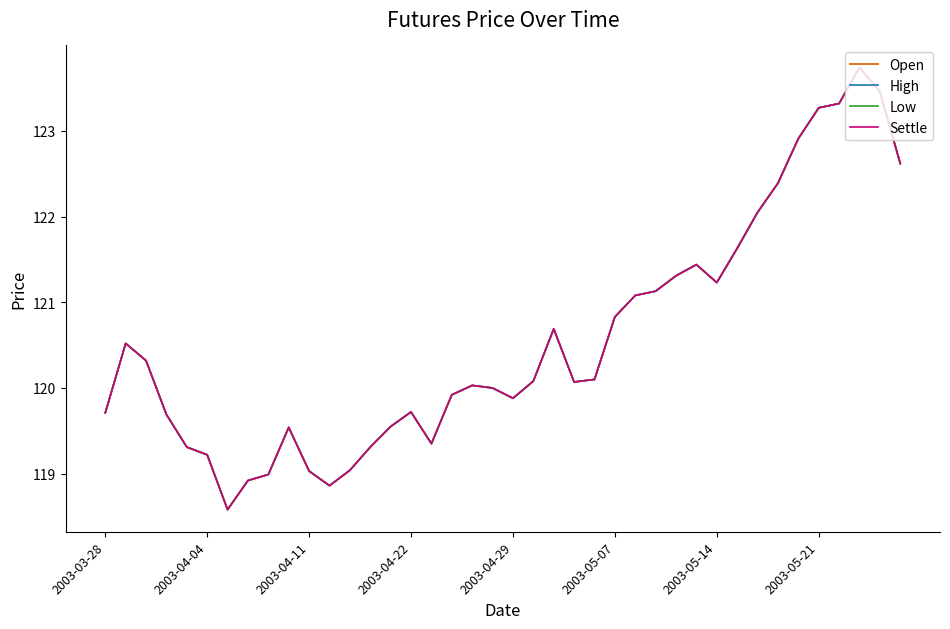

Is this an area chart (filled region under the line)?

No